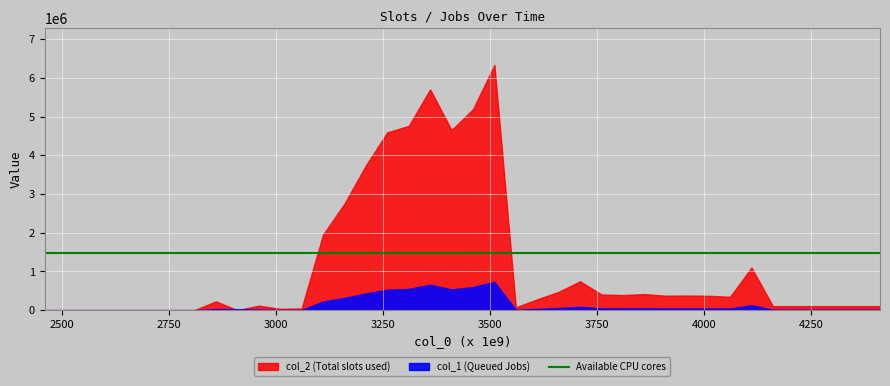

How many data points in col_1 are less than 32204?

20